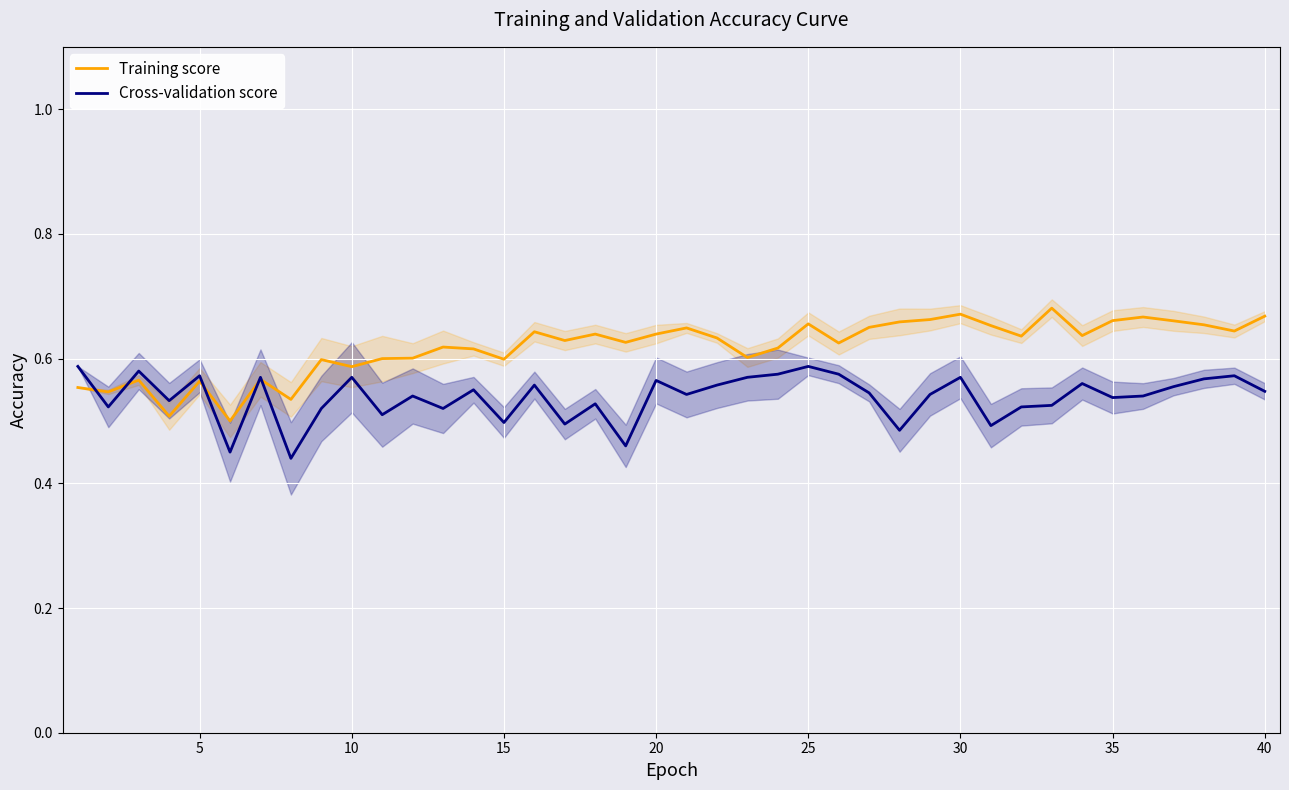

In Training score, how many points are lower than both neighbors (excluding endpoints)?

13